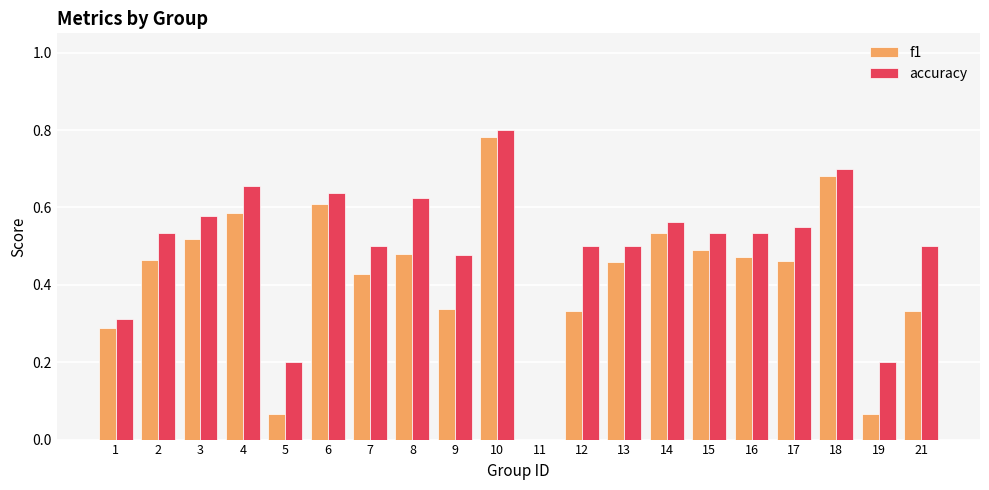

At which label is f1 closest to 0?

11